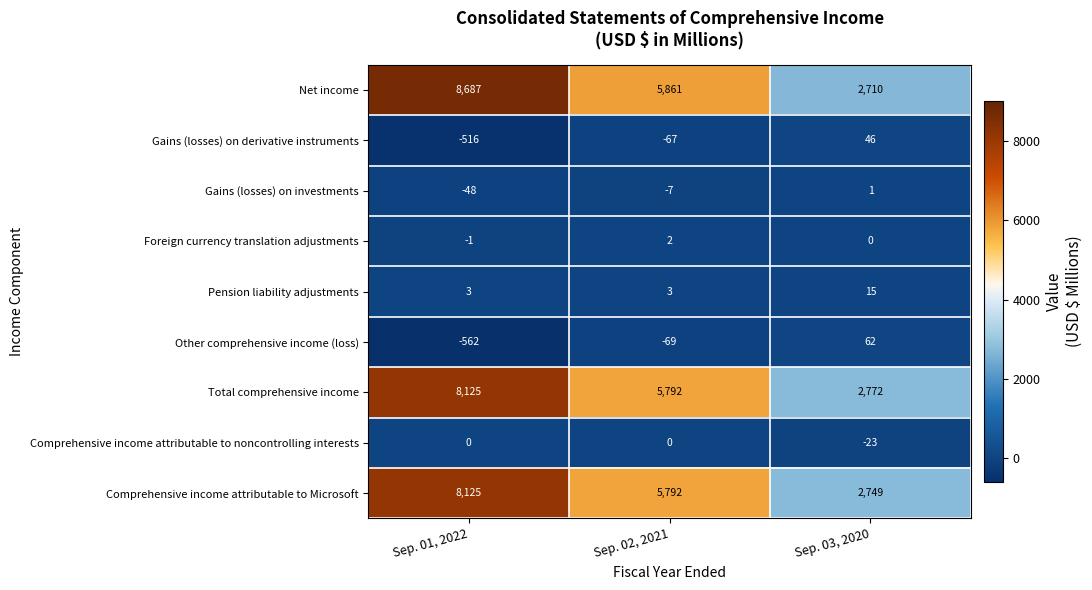

What is the minimum value shown in the chart?

-562